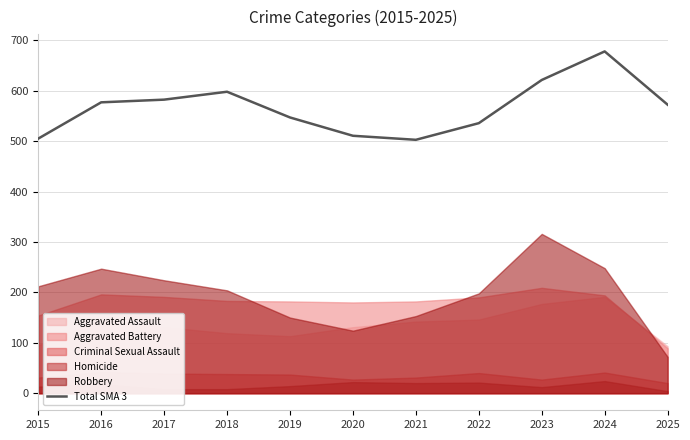

What is the lowest value of the Total SMA 3 series?

502.7